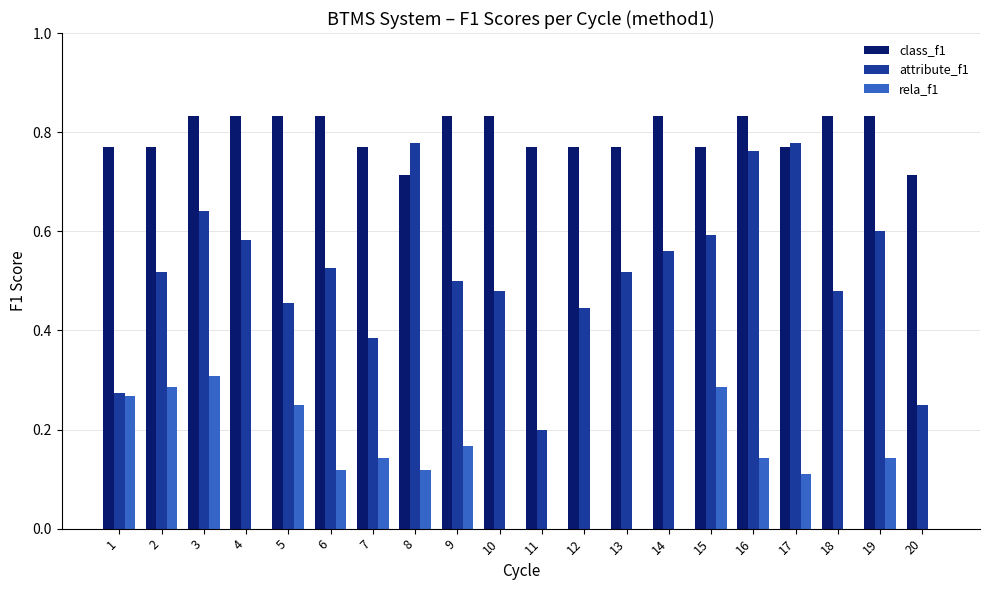

Is the value of attribute_f1 at 14 greater than the value of rela_f1 at 17?

Yes